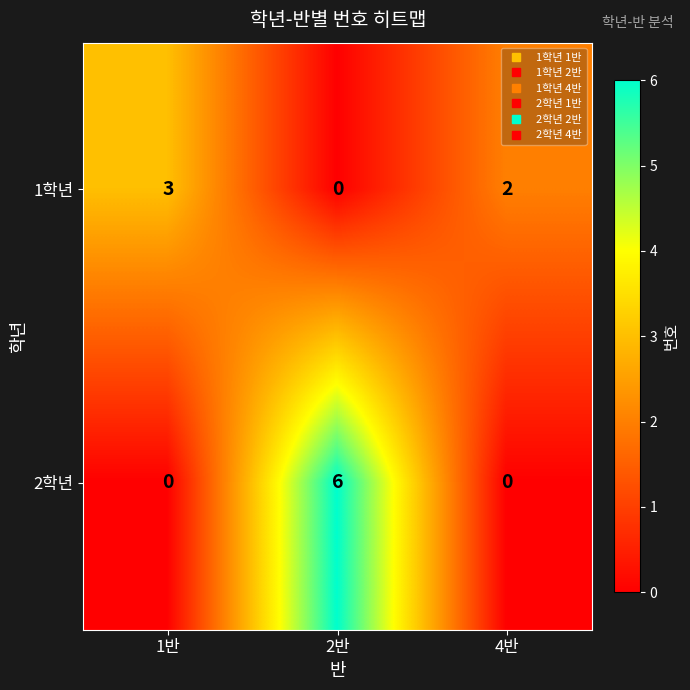

What is the total value across all series at 1반?

3